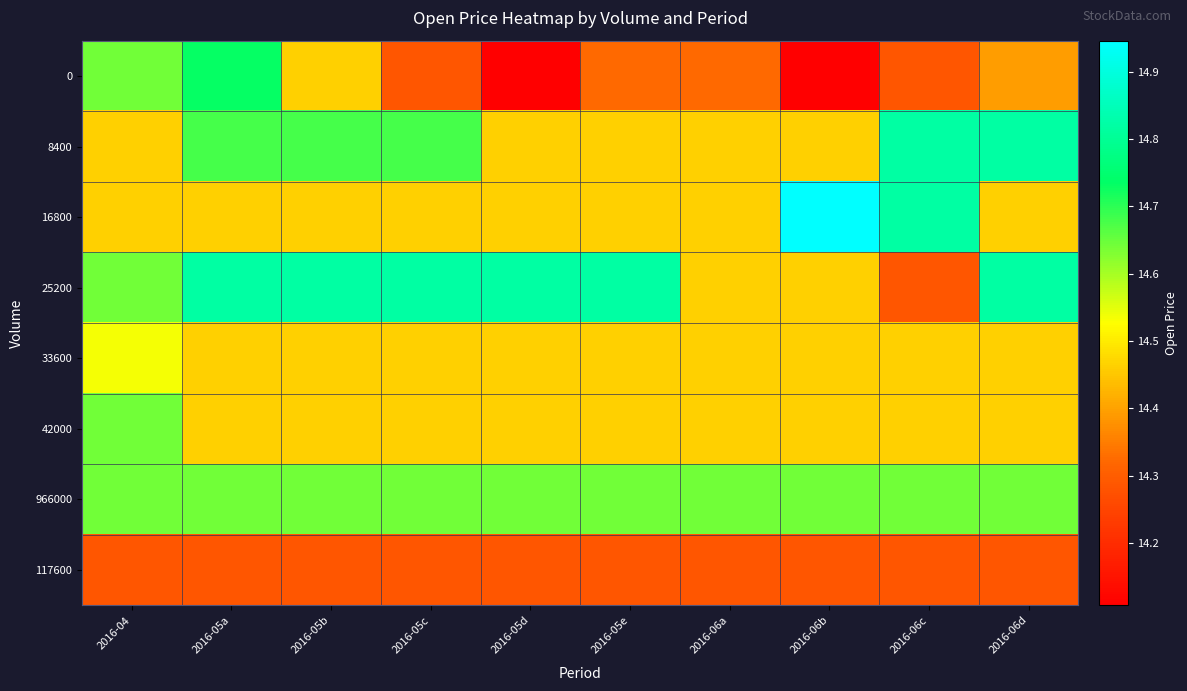

At which category does the chart reach its peak across all series?

2016-06b